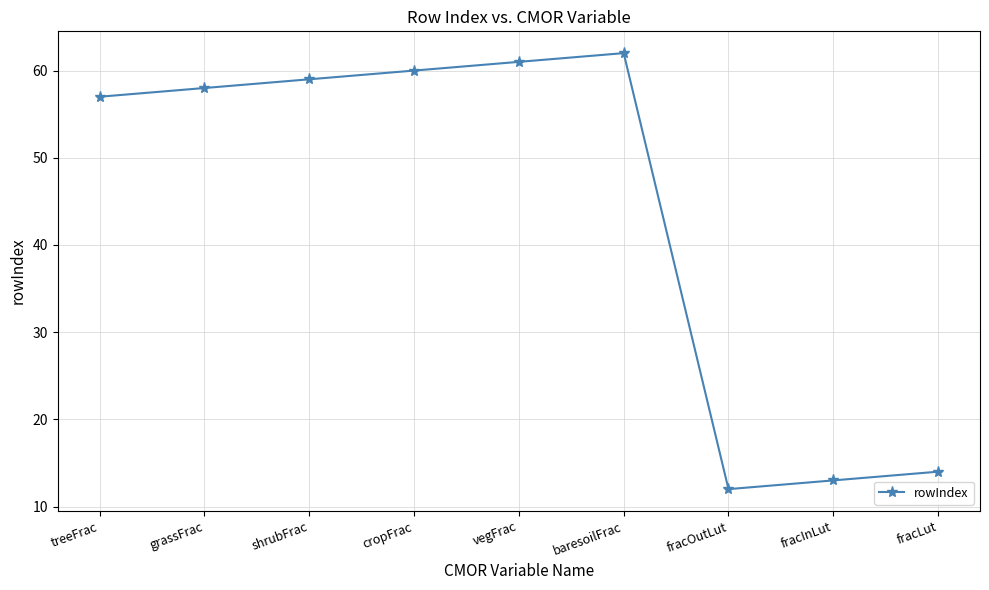

True or false: the data has more than 2 interior local peaks.

False